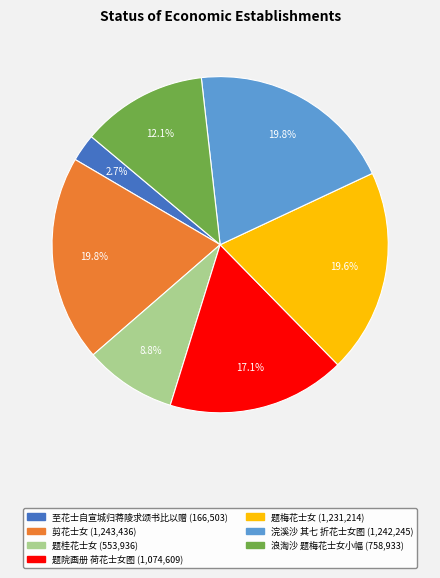

Is it true that 题梅花士女 is 20% of the pie?

True